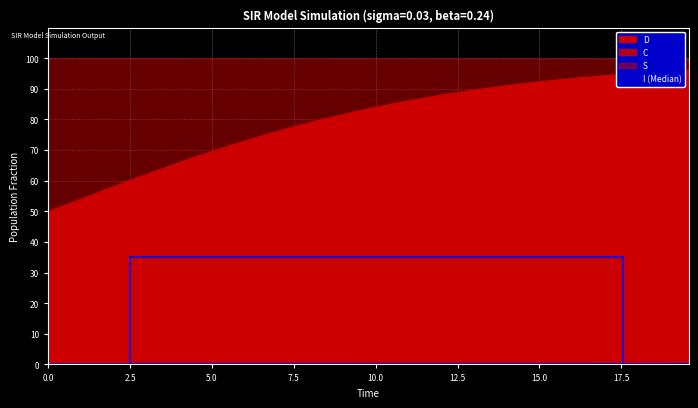

The chart shows a value of 0.0 at 15. True or false?

False